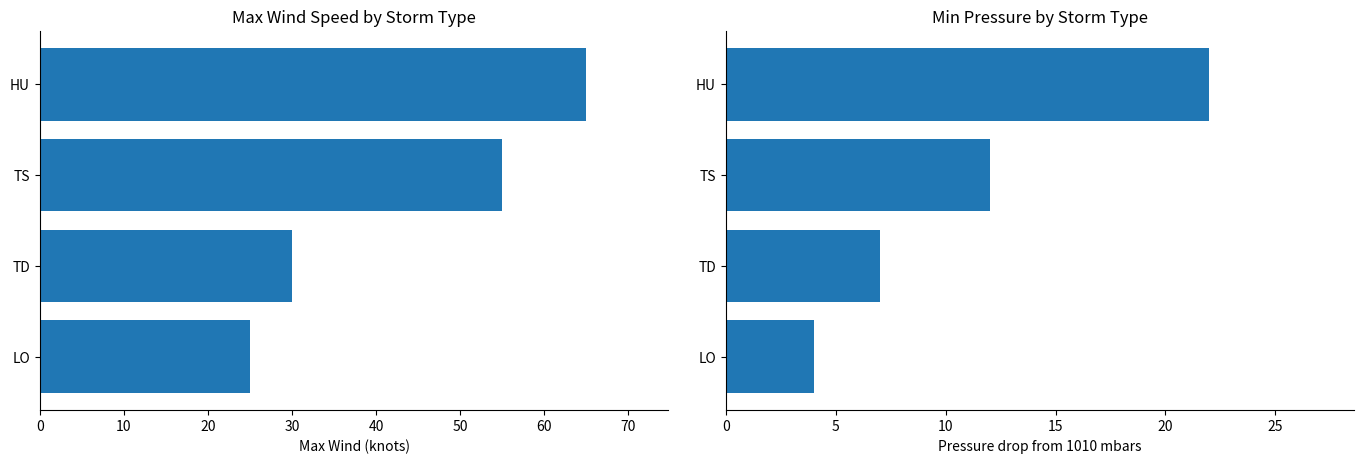

Which series has the largest range (max minus min)?

MaxWind